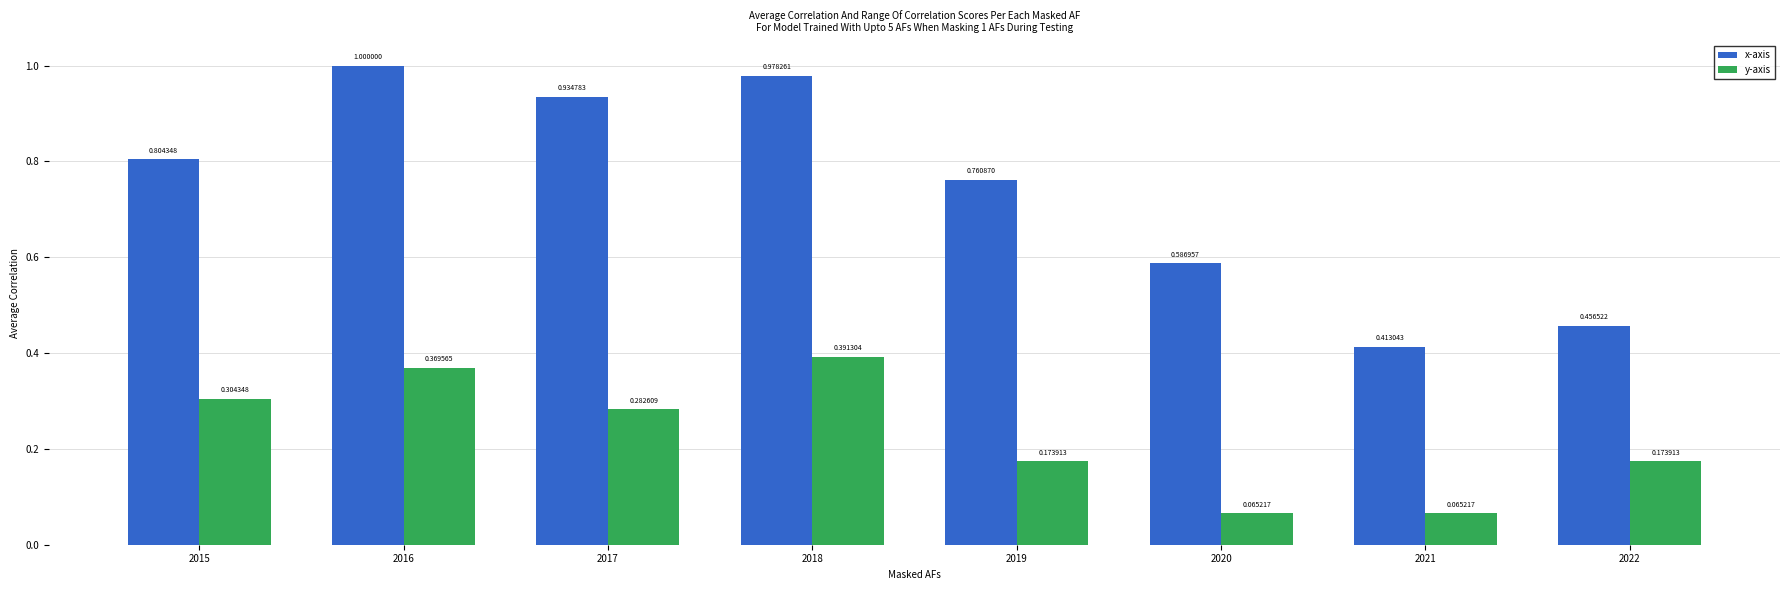

Which series has the largest total across all categories?

x-axis